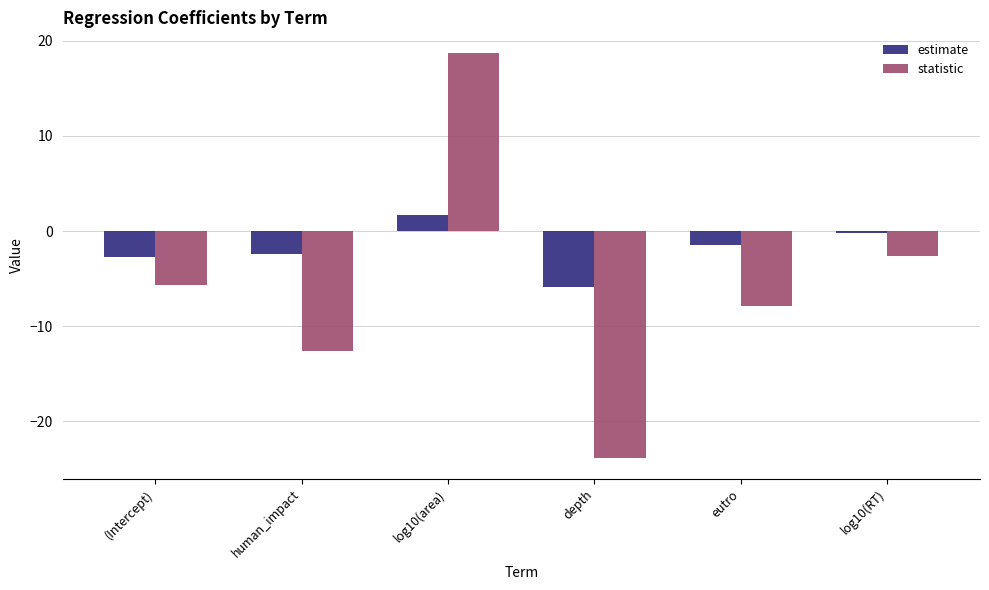

At which category is the sum across all series the highest?

log10(area)